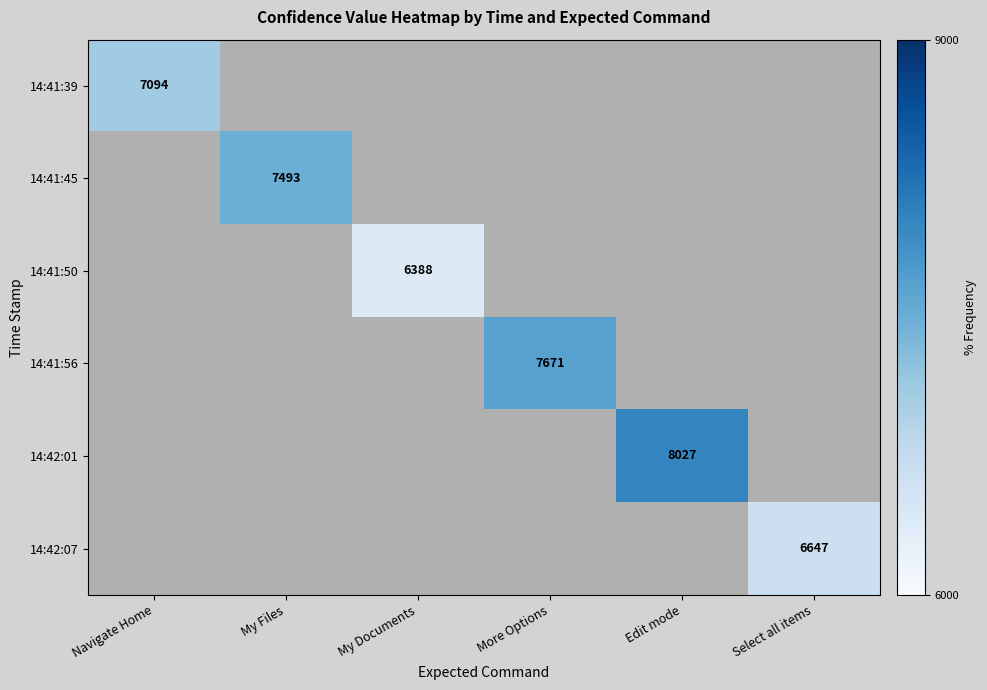

The value of 14:42:07 at Select all items is 10397. True or false?

False